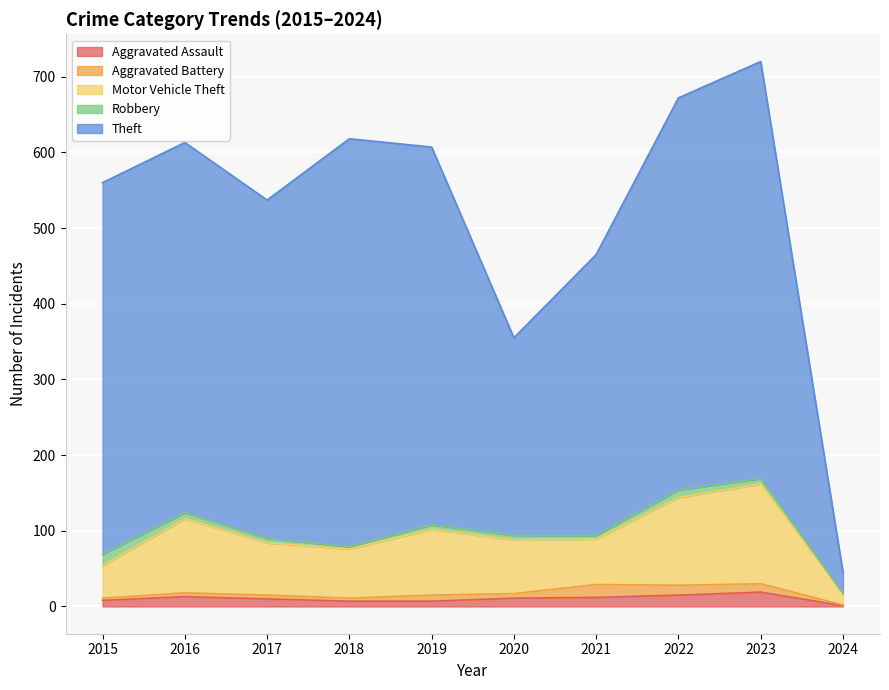

What is the highest value of the Aggravated Assault series?

19